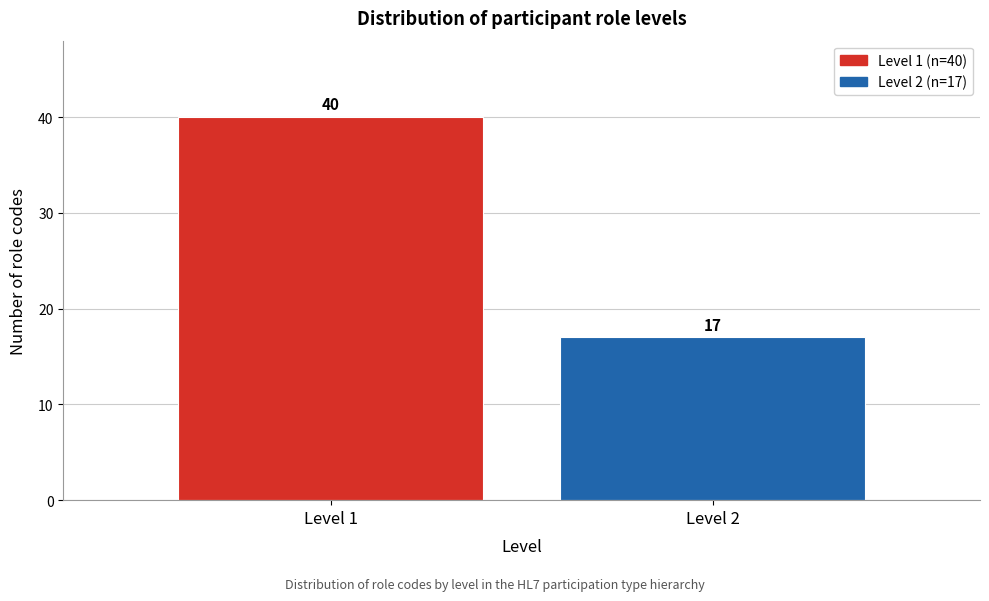

Reading left to right, list all the values displayed in this chart.

Level 1=40	Level 2=17